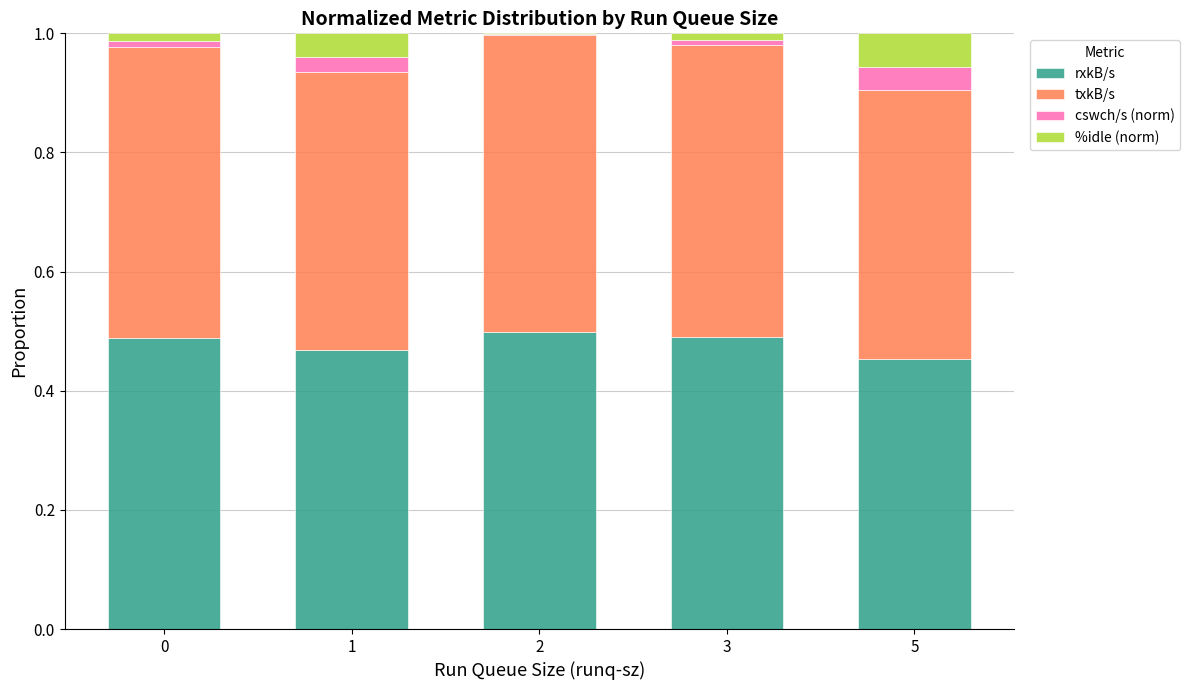

The value of rxkB/s at 1 is 0.2. True or false?

False